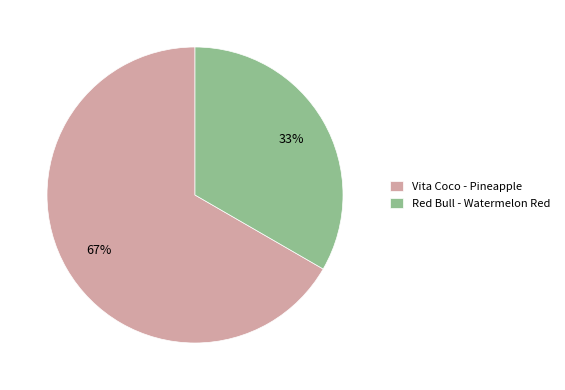

Which slice is the smallest?

Red Bull - Watermelon Red